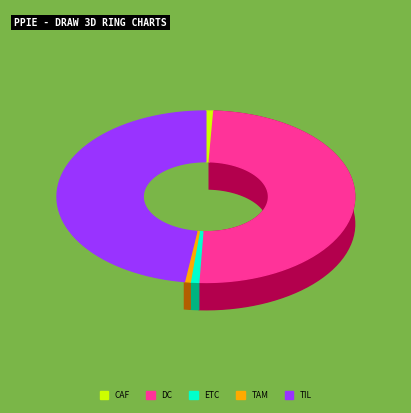

How many slices are in this pie chart?

5